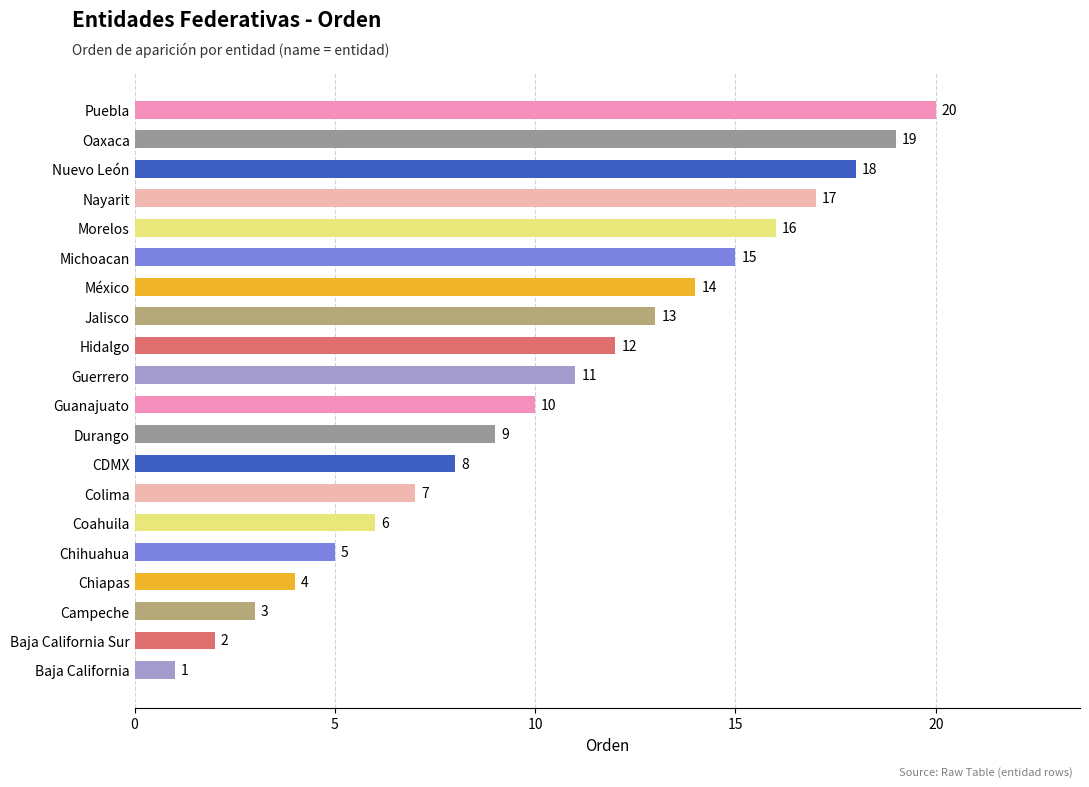

What is the difference between the maximum and minimum values?

19